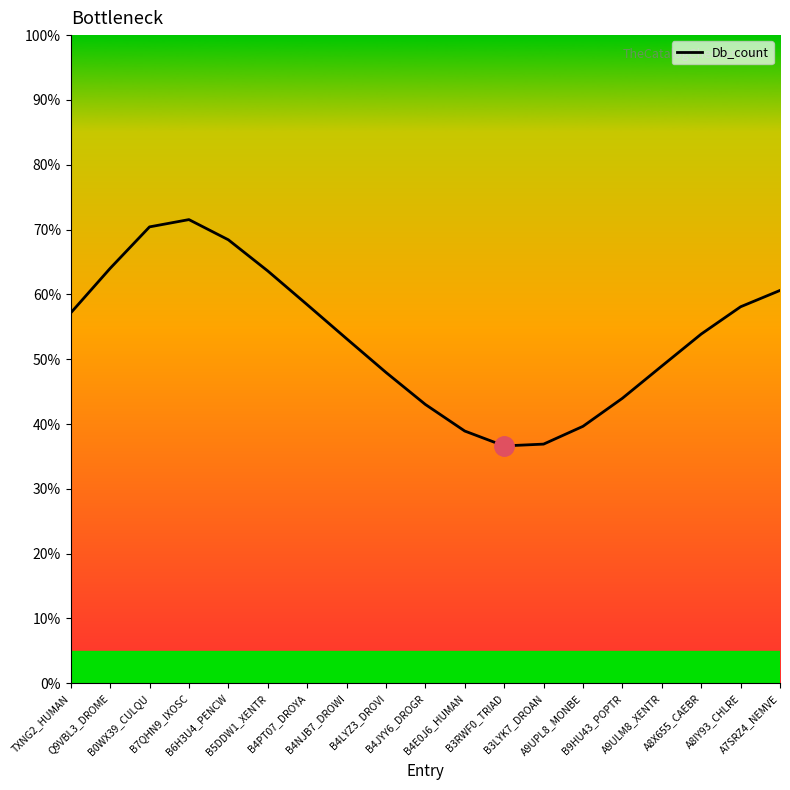

Does the chart display data point markers on the line(s)?

No